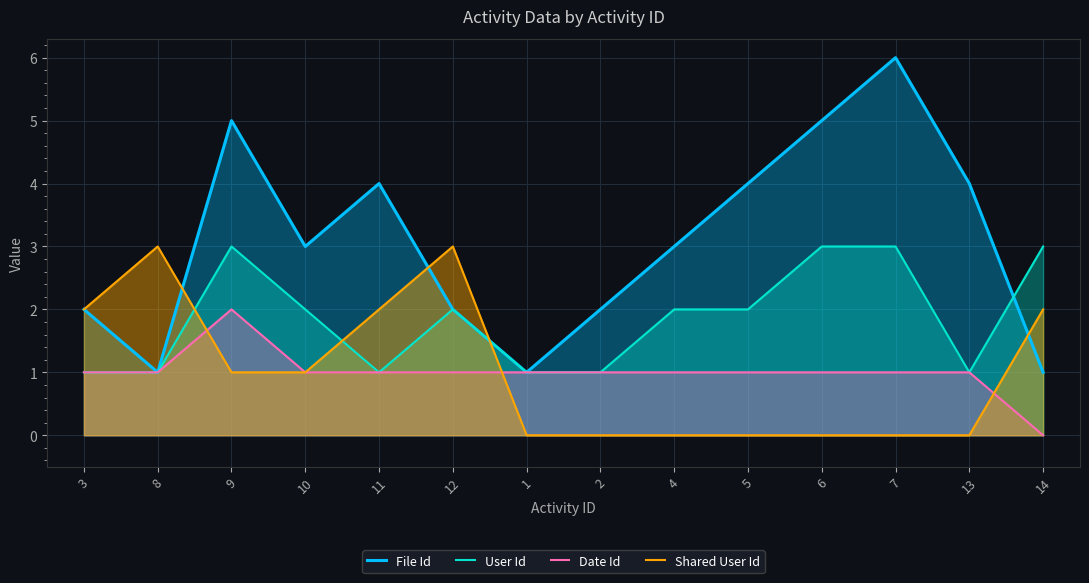

At which category does File Id reach its first local peak?

9